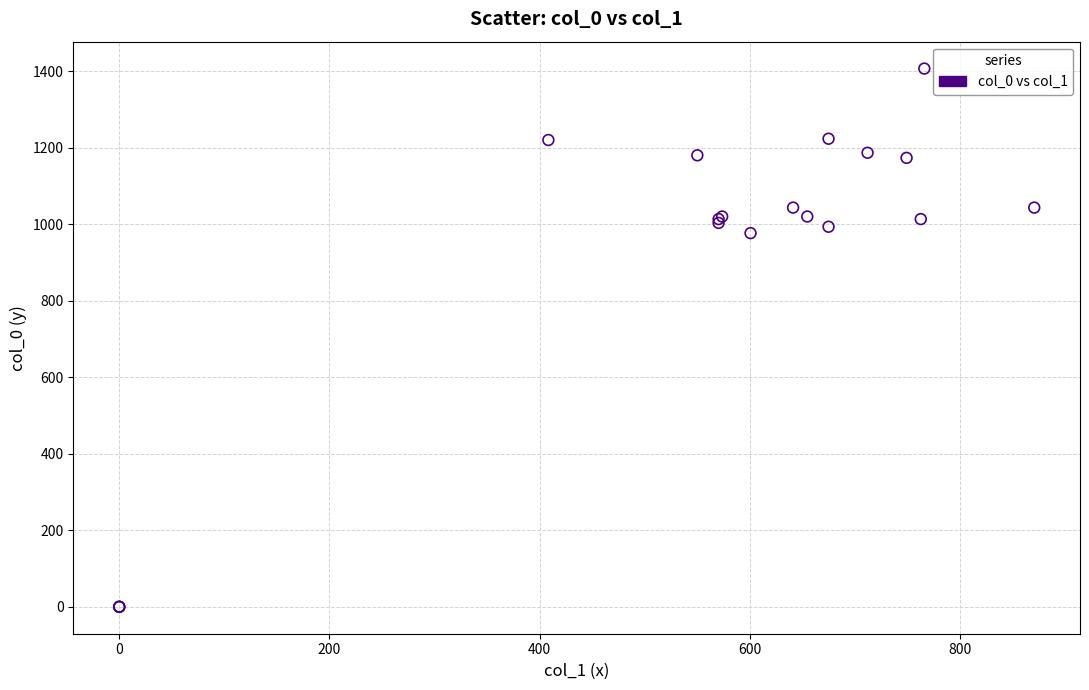

What Y value in the scatter plot is closest to 703?

976.7